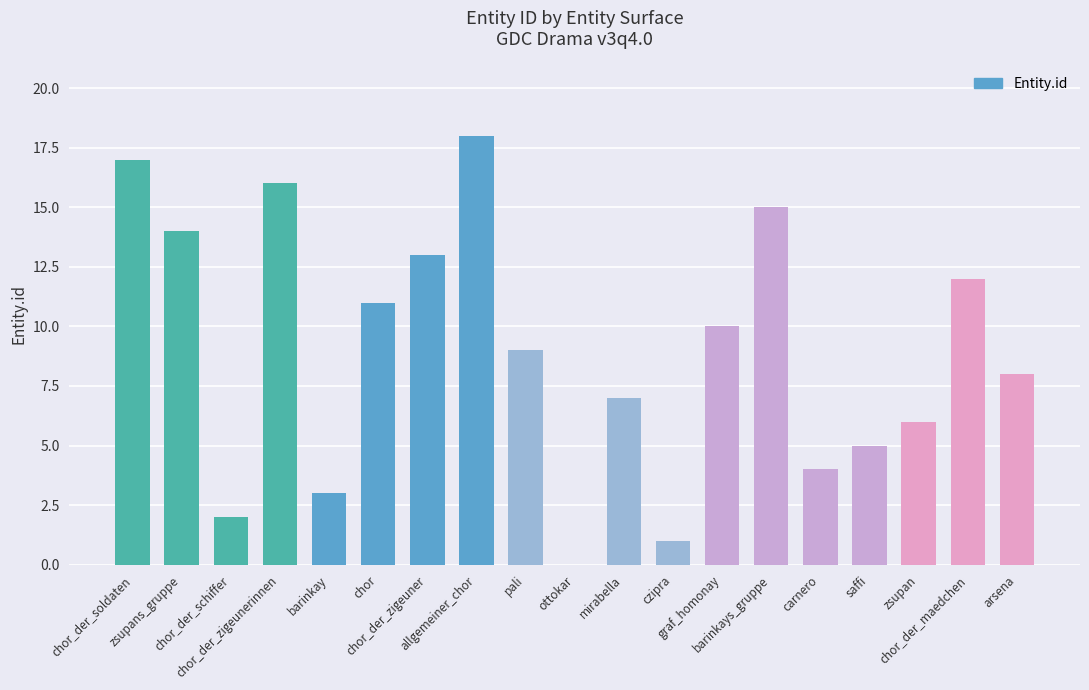

What is the maximum value shown in the chart?

18